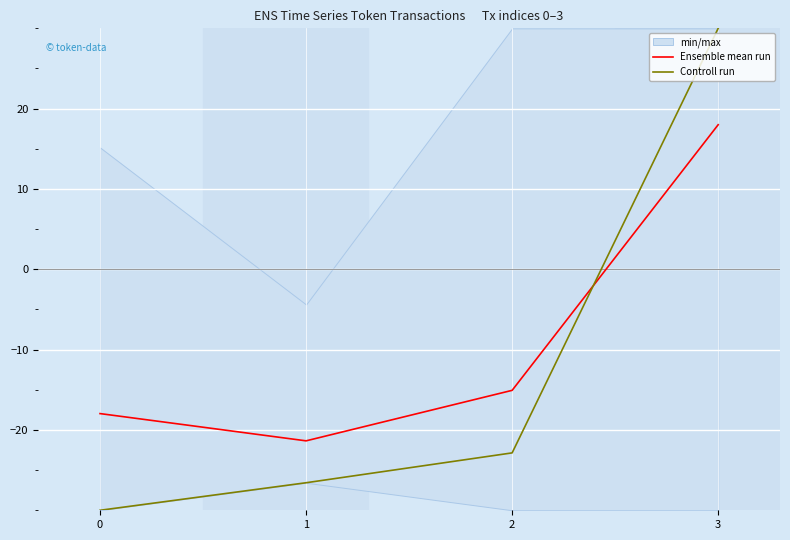

Does the chart display data point markers on the line(s)?

No